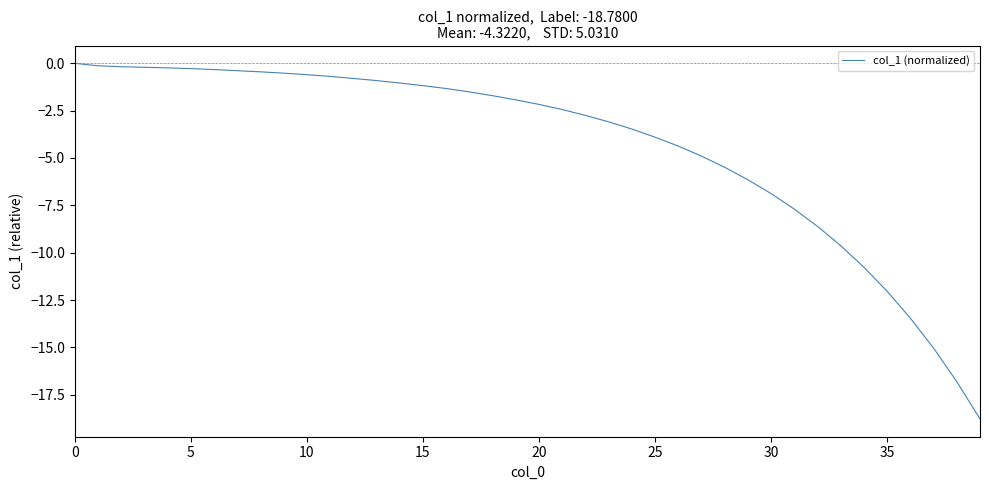

What is the minimum value shown in the chart?

-18.8